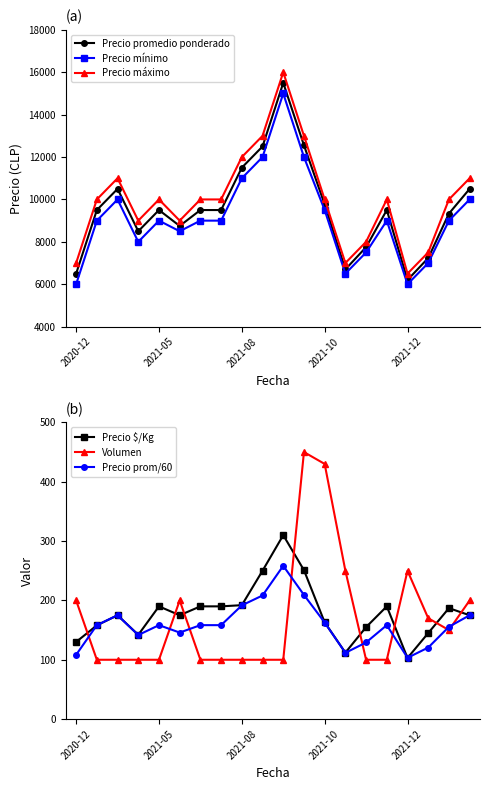

True or false: Precio máximo and Volumen cross at least once.

False